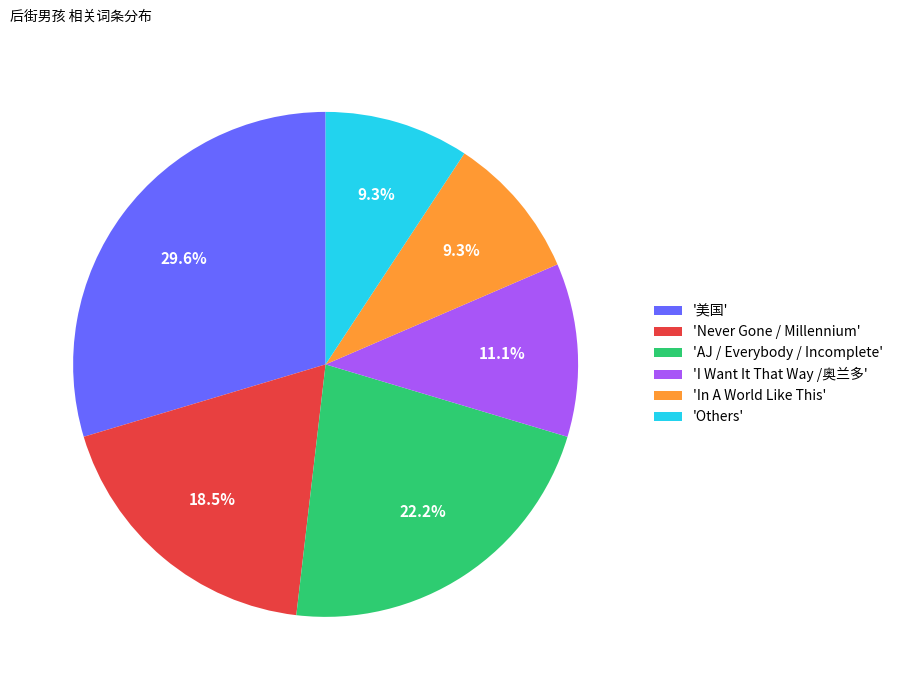

Which slice is the largest?

'美国'